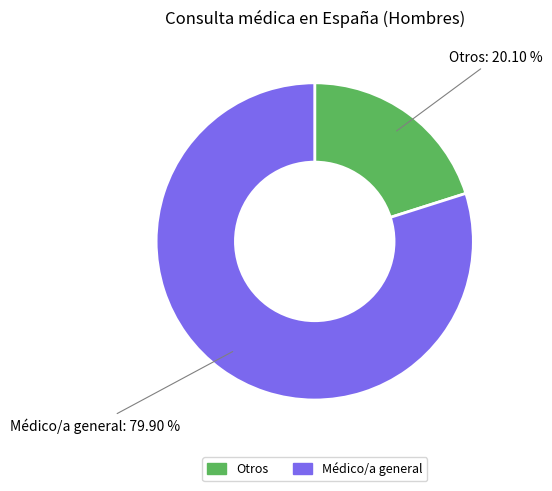

What is the smallest slice in the pie chart?

Otros